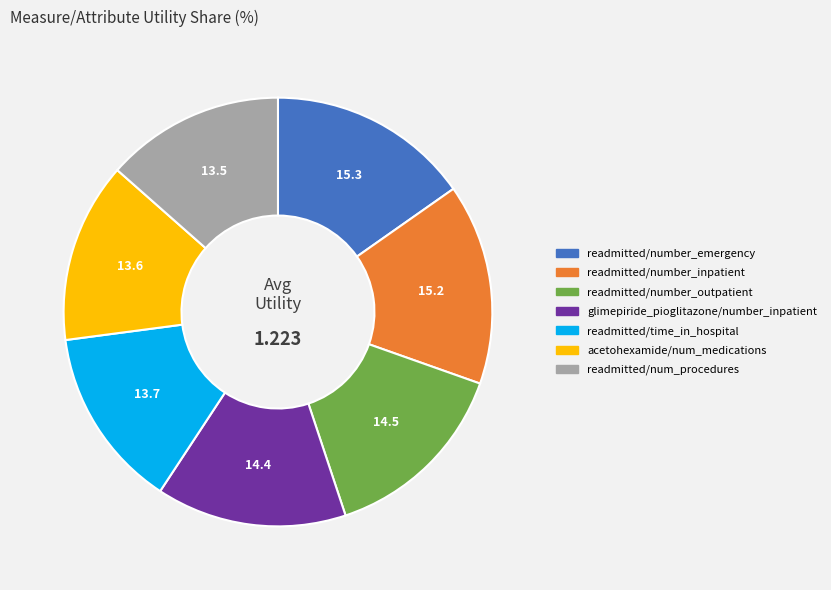

Is the sum of readmitted/number_outpatient and readmitted/number_emergency greater than half?

No